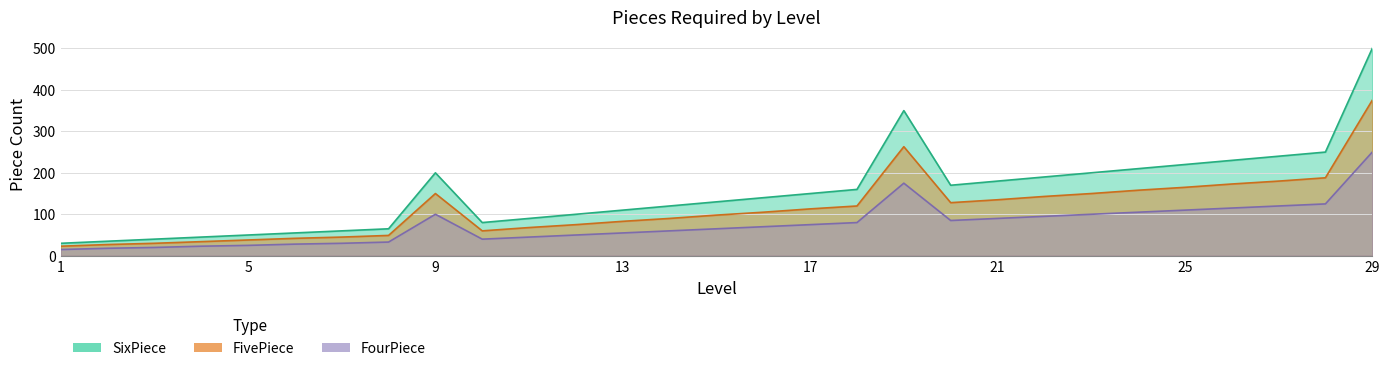

At which category is the sum across all series the highest?

29